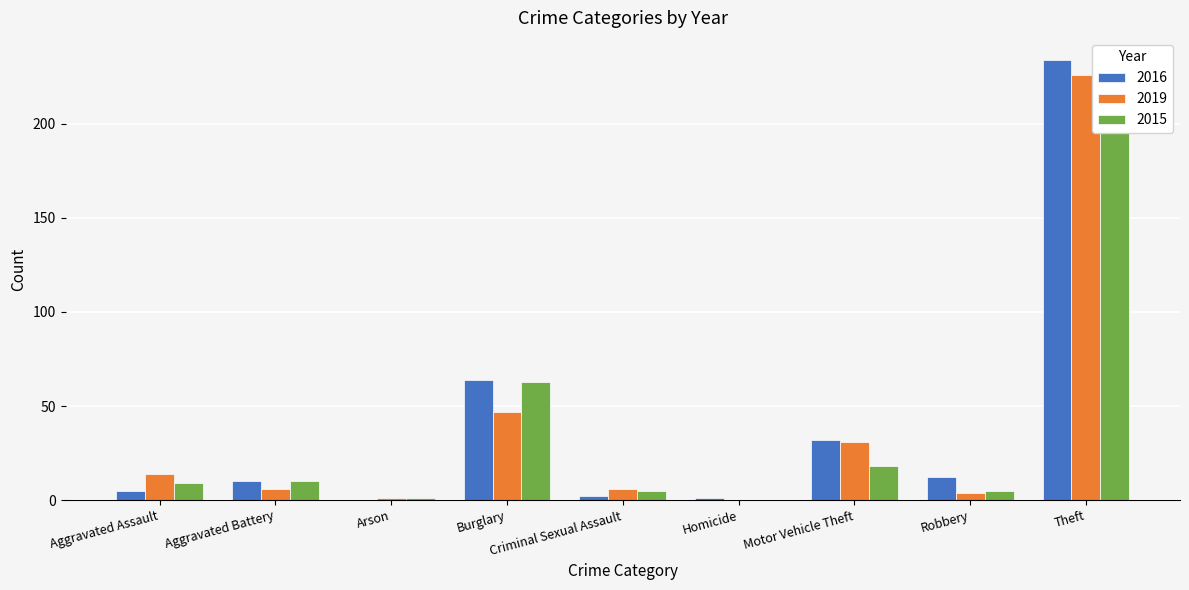

How many positive values does the 2019 series have?

8